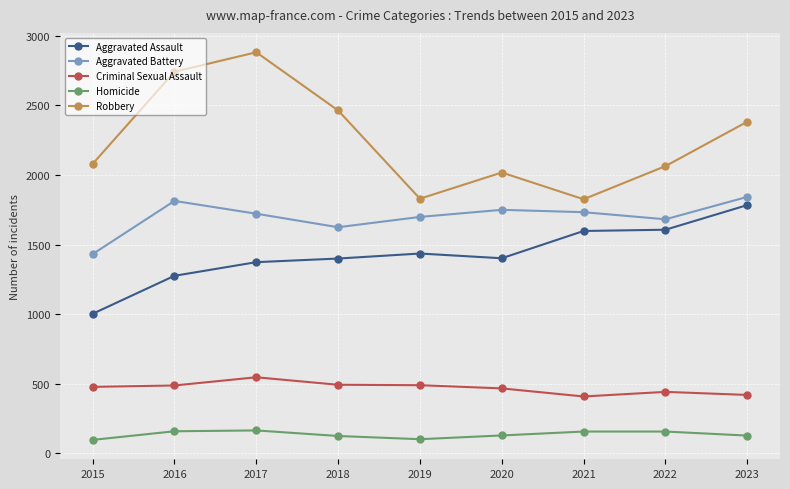

Where is Robbery nearest to the value 2354?

2023